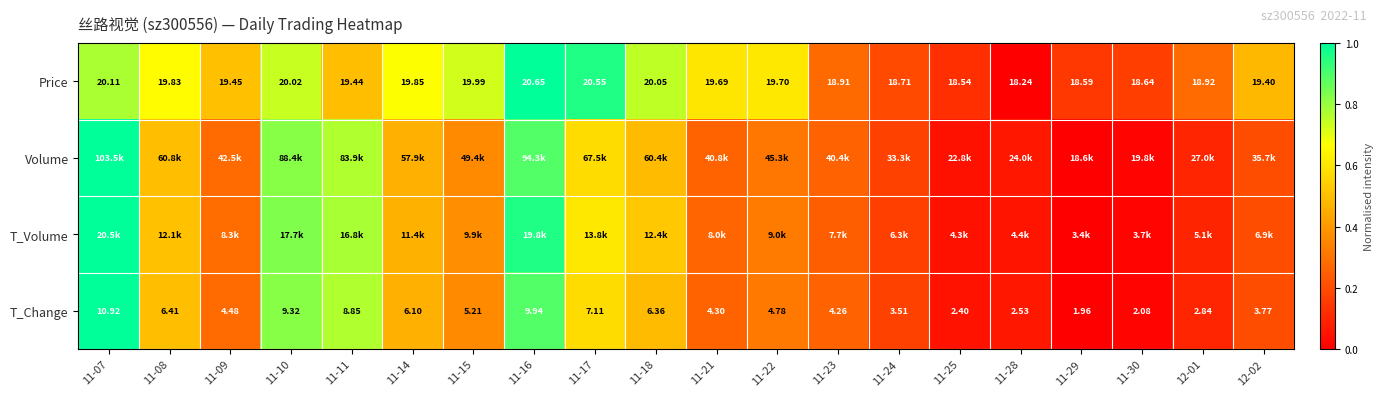

Is the value of T_Change at 11-14 greater than the value of Price at 11-30?

No